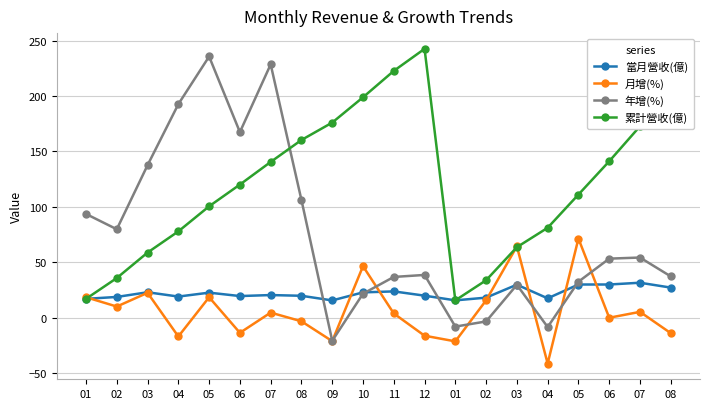

What are all the series names shown in the legend?

當月營收(億), 月增(%), 年增(%), 累計營收(億)